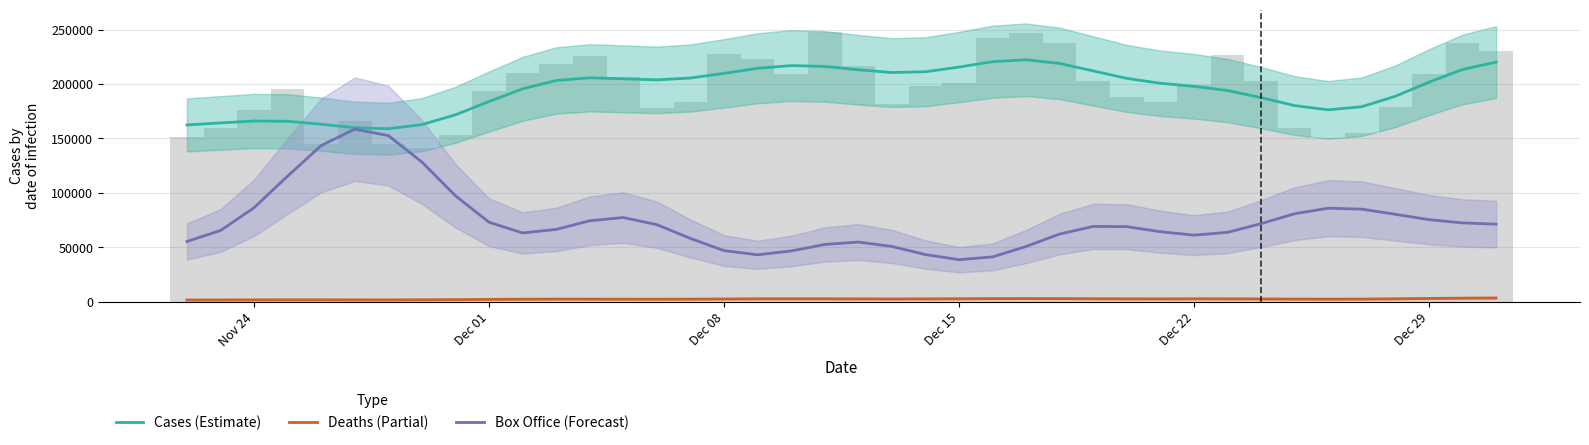

What is the sum of the Cases (Estimate) values at Dec 22 and Nov 24?

363845.6